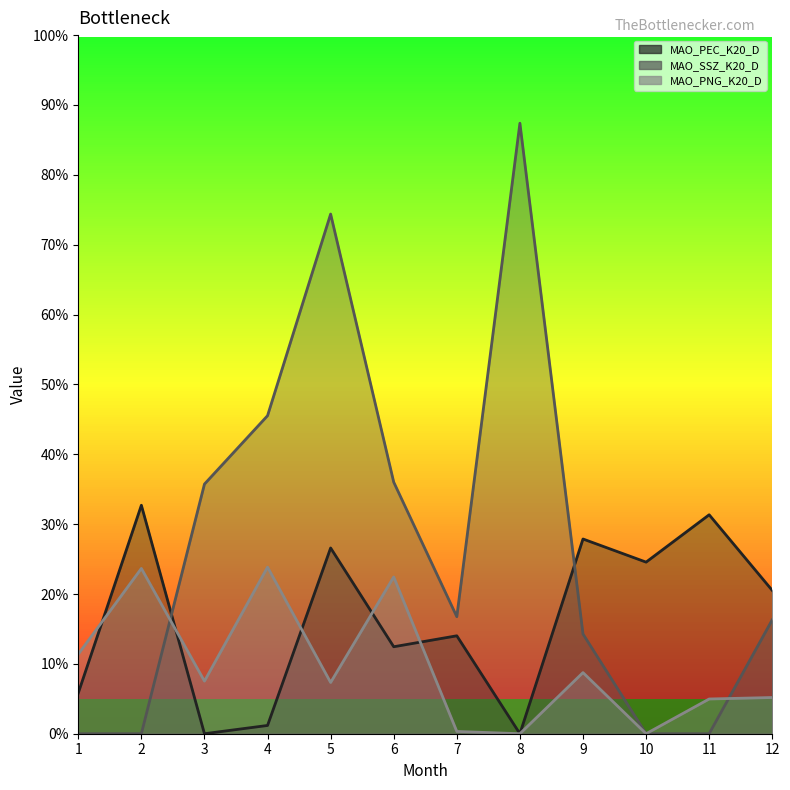

Rank the series by their maximum value, from highest to lowest.

MAO_SSZ_K20_D_line, MAO_PEC_K20_D_line, MAO_PNG_K20_D_line